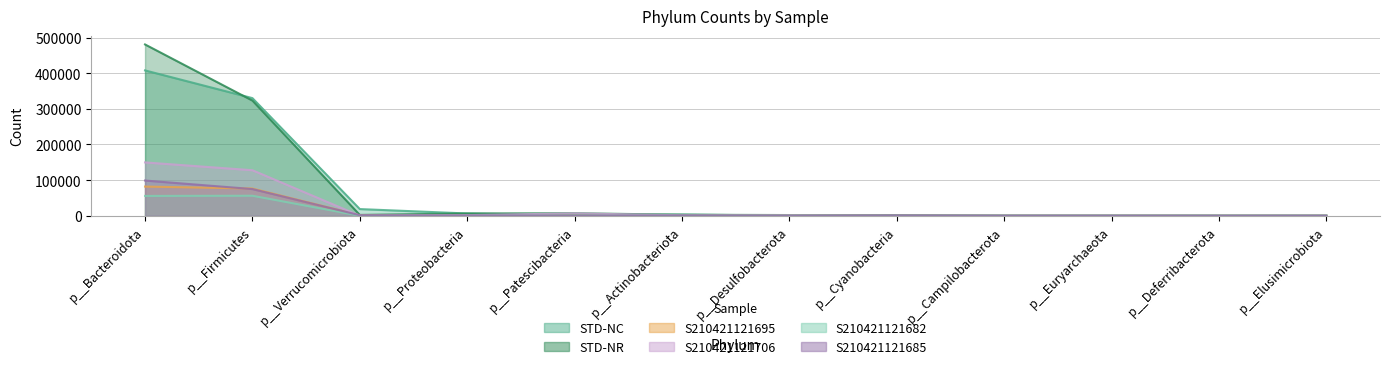

How many values in the S210421121685 series are below 658?

6